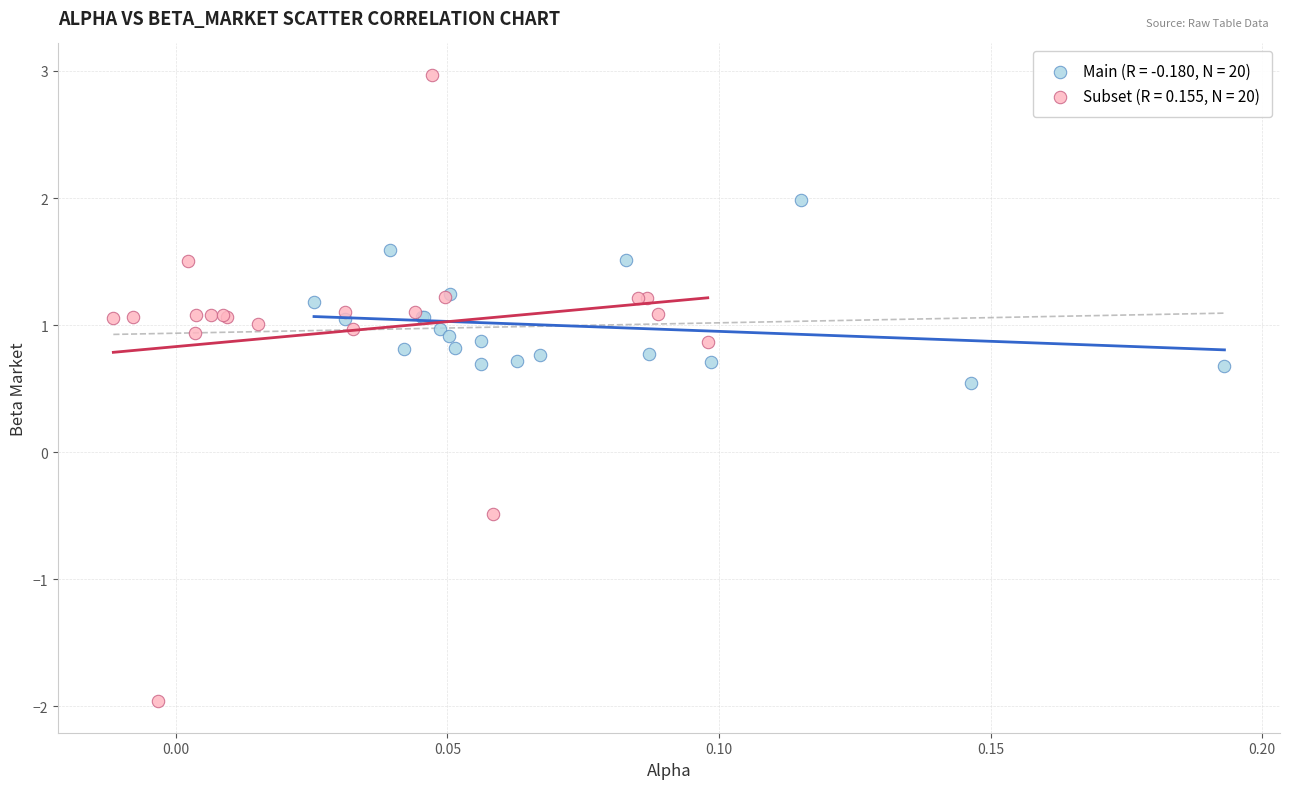

Which series has the widest spread of Y values?

Subset (R = 0.155, N = 20)